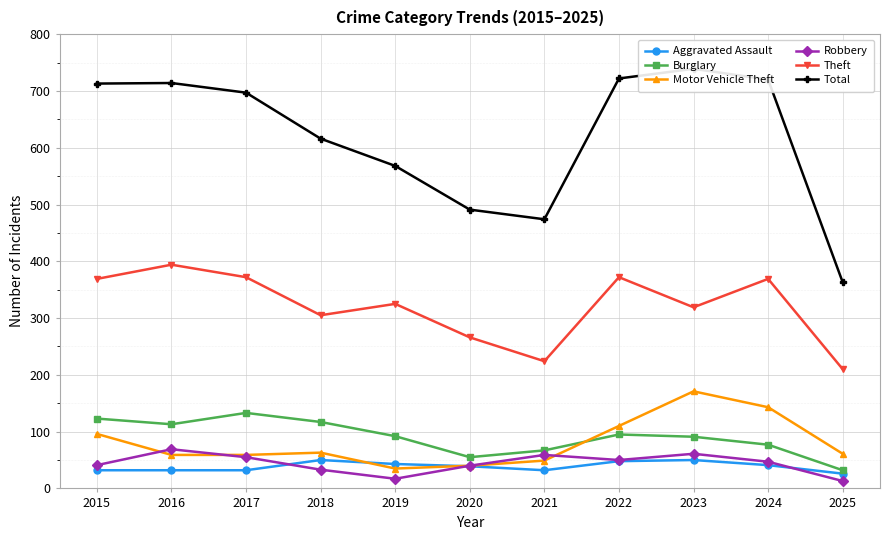

List the labels in order of Total value, smallest first.

2025, 2021, 2020, 2019, 2018, 2017, 2015, 2016, 2024, 2022, 2023